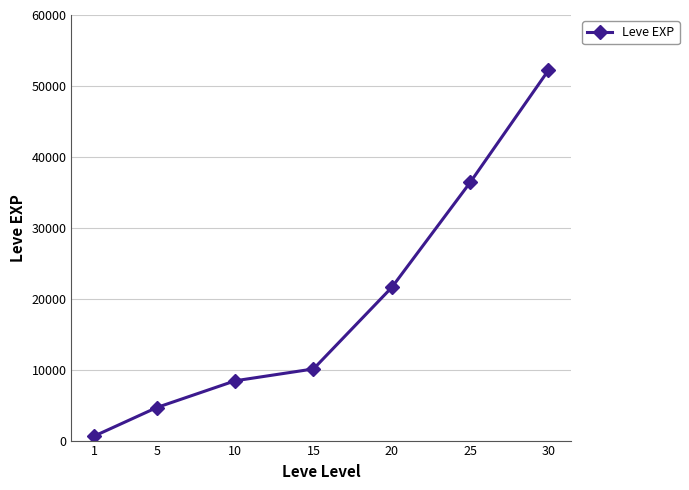

The value at 10 is 8430. True or false?

True